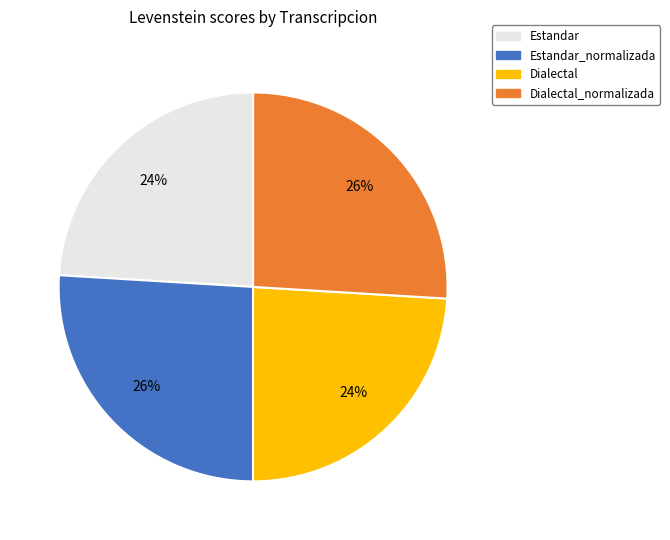

To the nearest percent, what is the average slice percentage?

25%